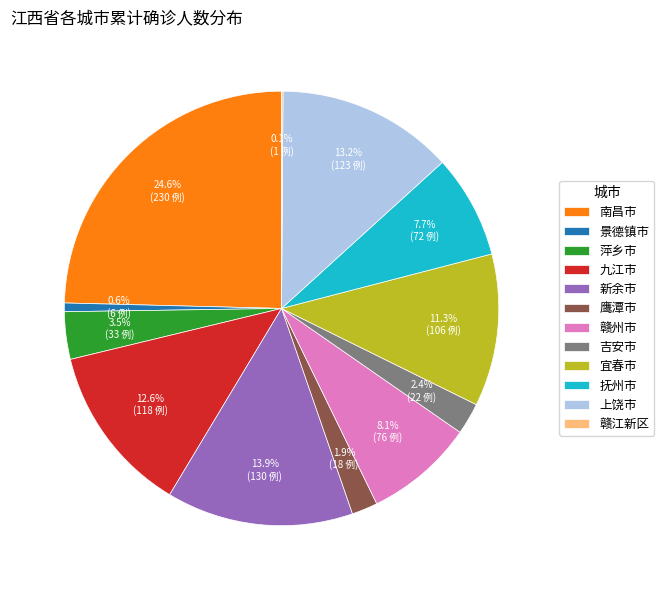

Is there a majority slice in this chart?

No